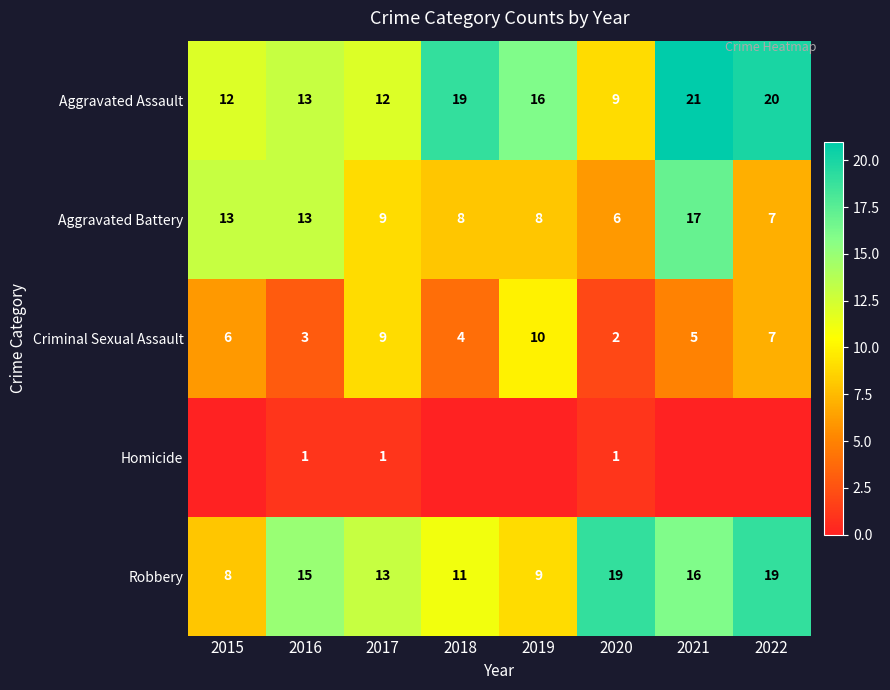

At 2020, list the series in order from largest to smallest.

Robbery, Aggravated Assault, Aggravated Battery, Criminal Sexual Assault, Homicide